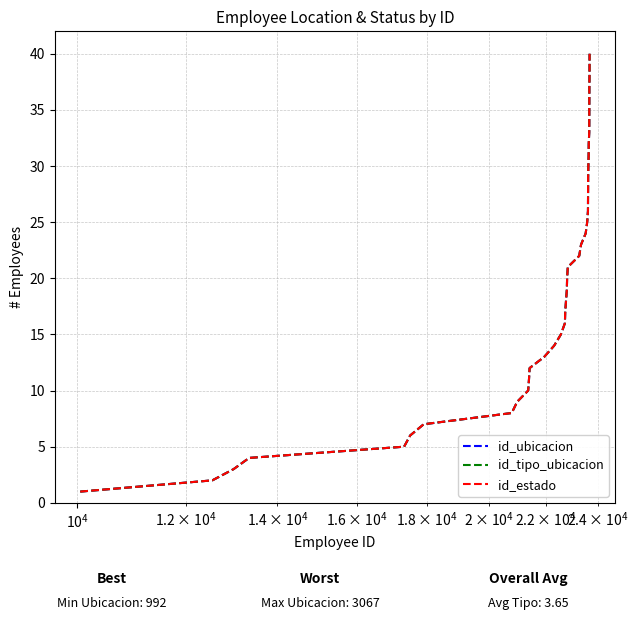

Is this an area chart (filled region under the line)?

No